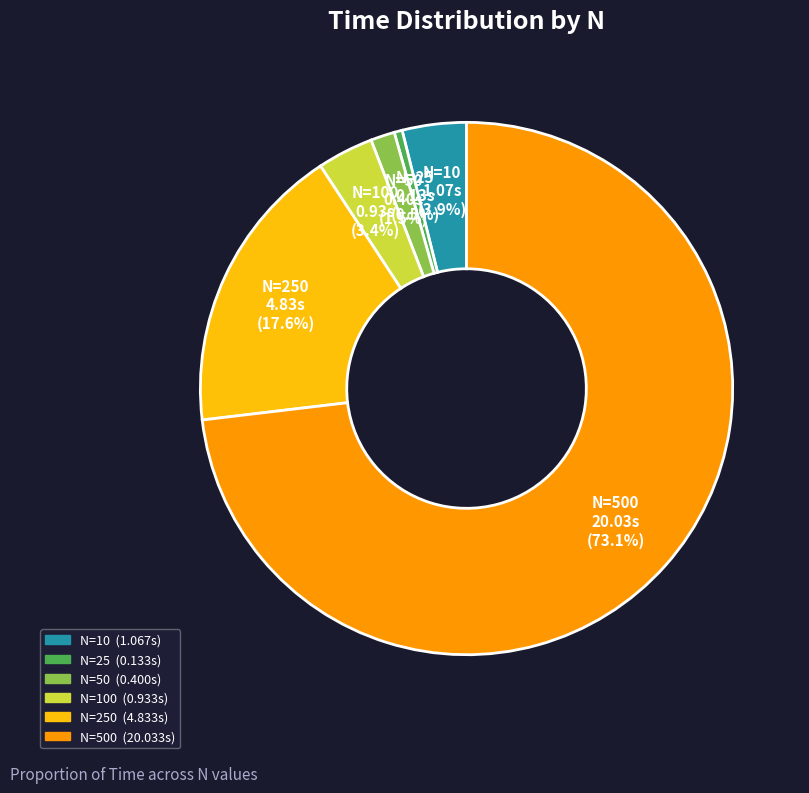

Does any single category account for the majority?

Yes